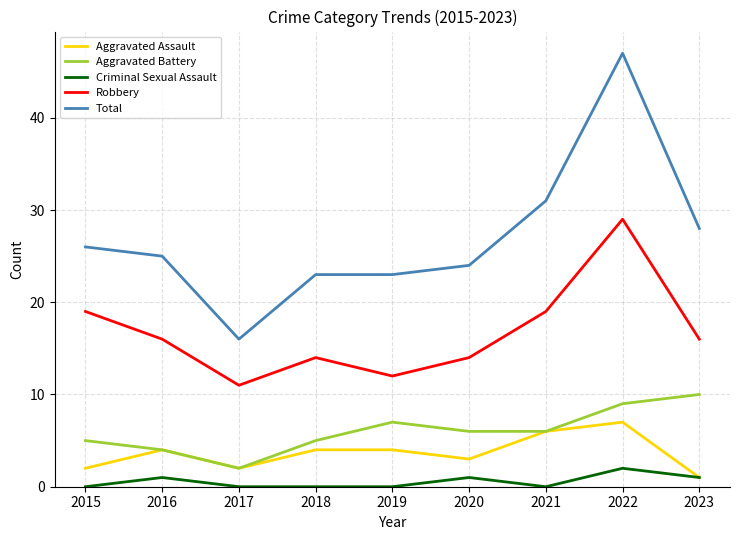

What is the average value of the Criminal Sexual Assault series?

1